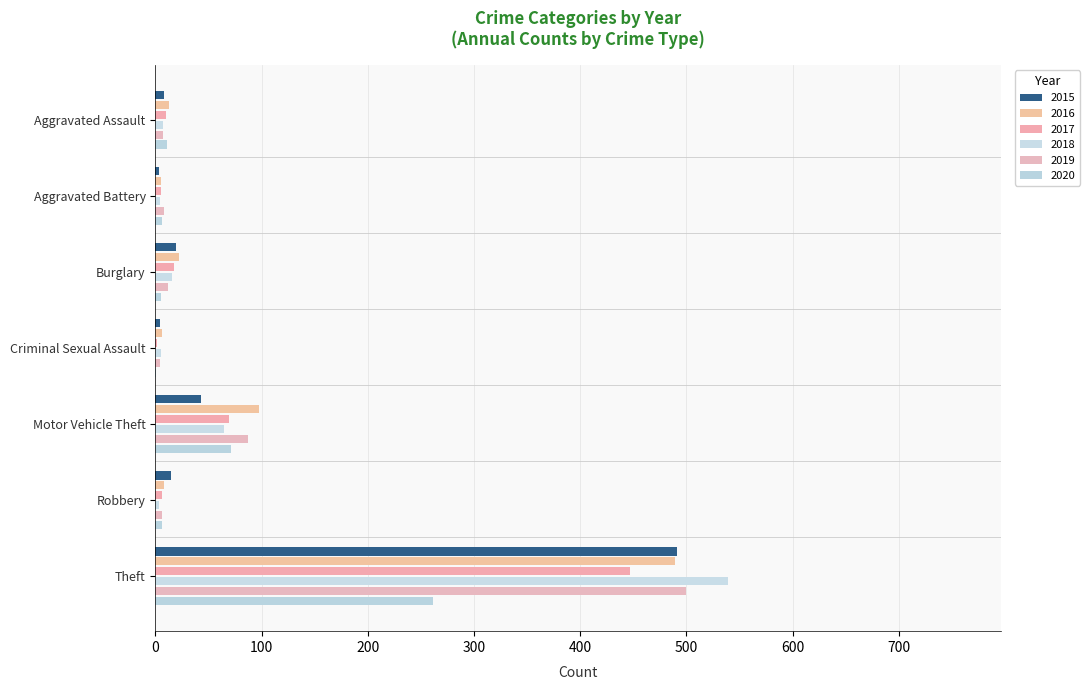

Reading left to right, transcribe all the data shown in this chart.

2015: Aggravated Assault=8	Aggravated Battery=3	Burglary=19	Criminal Sexual Assault=4	Motor Vehicle Theft=43	Robbery=15	Theft=491
2016: Aggravated Assault=13	Aggravated Battery=5	Burglary=22	Criminal Sexual Assault=6	Motor Vehicle Theft=98	Robbery=8	Theft=489
2017: Aggravated Assault=10	Aggravated Battery=5	Burglary=18	Criminal Sexual Assault=2	Motor Vehicle Theft=69	Robbery=6	Theft=447
2018: Aggravated Assault=7	Aggravated Battery=4	Burglary=16	Criminal Sexual Assault=5	Motor Vehicle Theft=65	Robbery=3	Theft=539
2019: Aggravated Assault=7	Aggravated Battery=8	Burglary=12	Criminal Sexual Assault=4	Motor Vehicle Theft=87	Robbery=6	Theft=500
2020: Aggravated Assault=11	Aggravated Battery=6	Burglary=5	Criminal Sexual Assault=1	Motor Vehicle Theft=71	Robbery=6	Theft=261